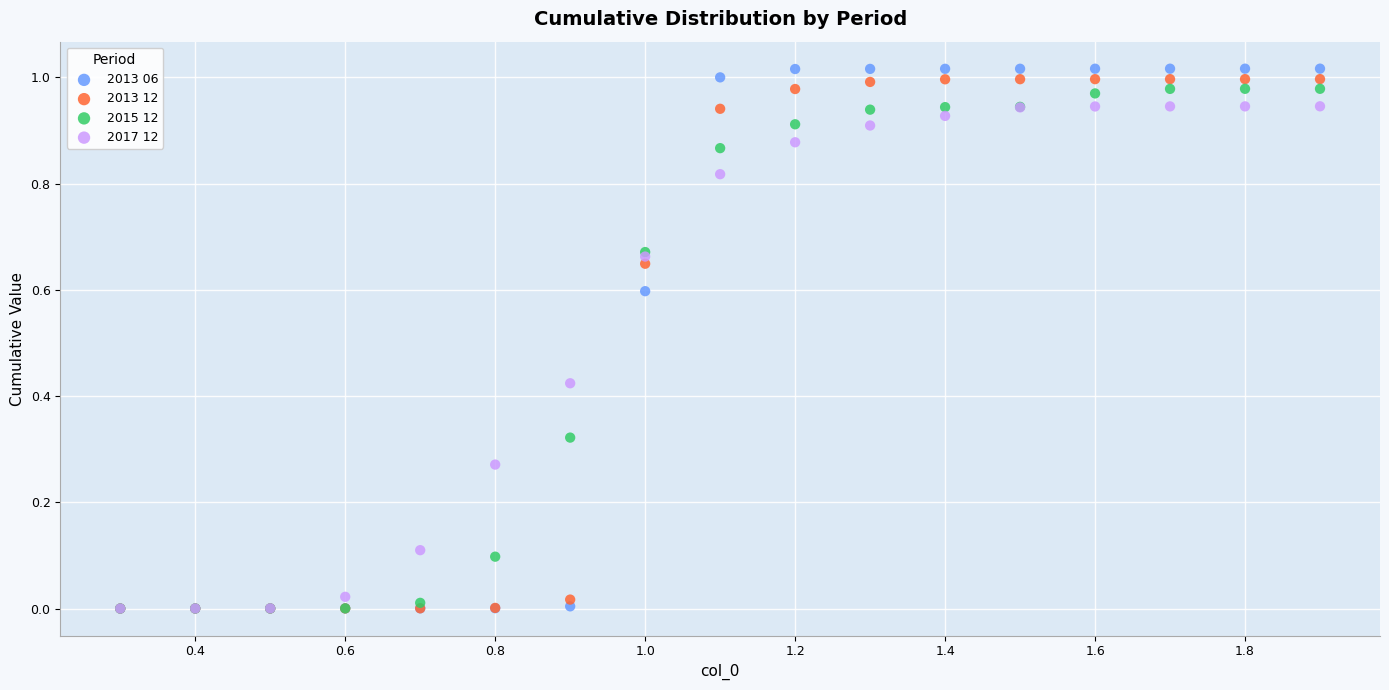

Which series has the largest Y range (max minus min)?

2013 06